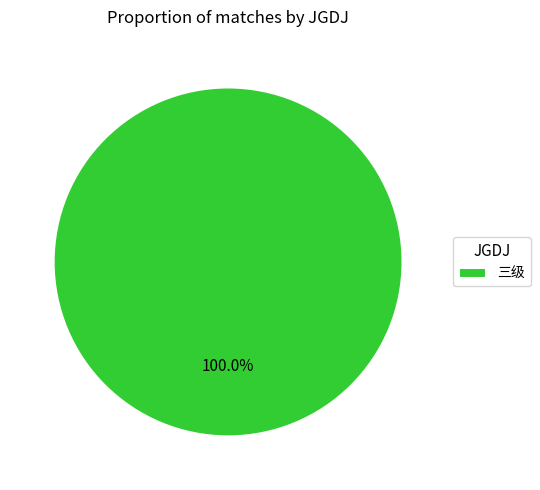

Which category accounts for the majority?

三级